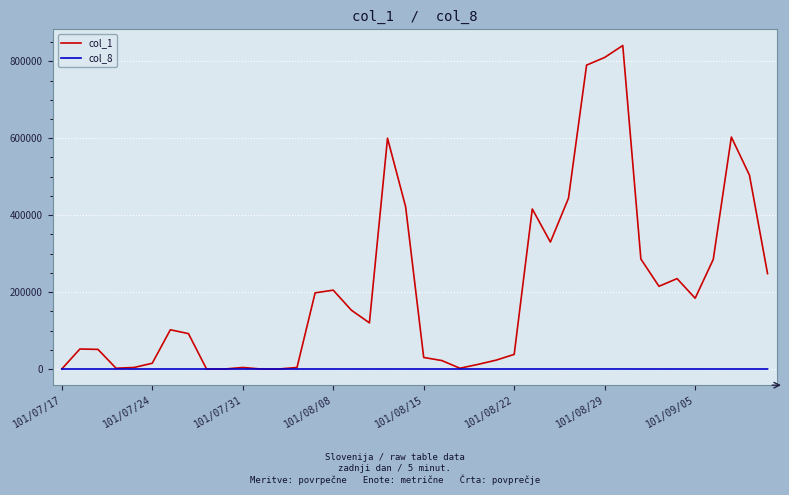

Which series has the widest spread of values?

col_1